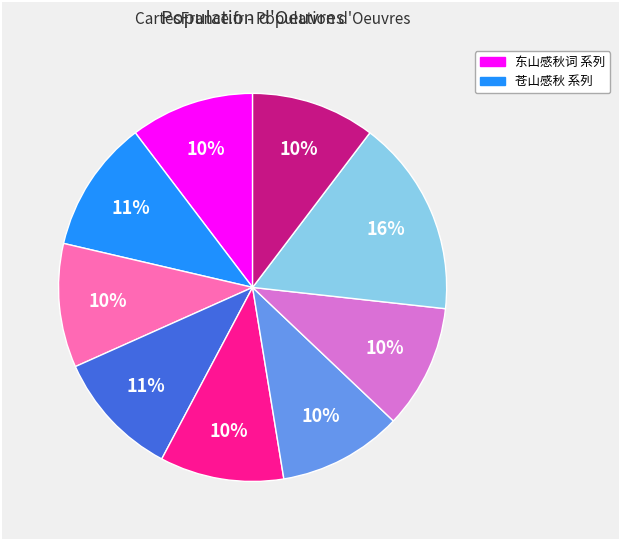

To the nearest percent, what is the difference between the largest and smallest slice percentages?

6%